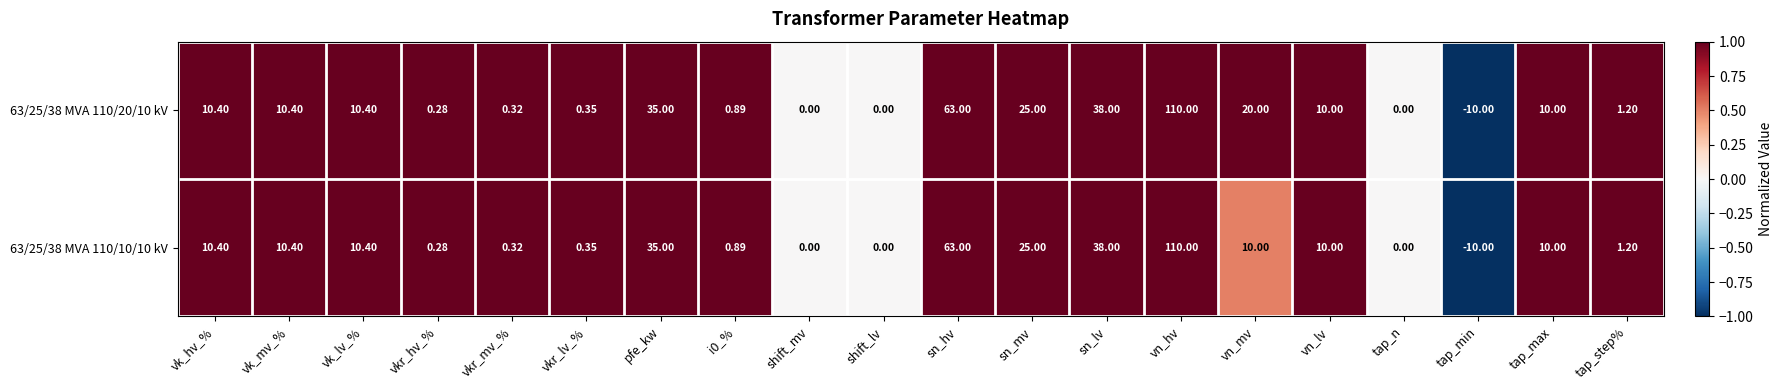

What is the maximum value shown in the chart?

110.0